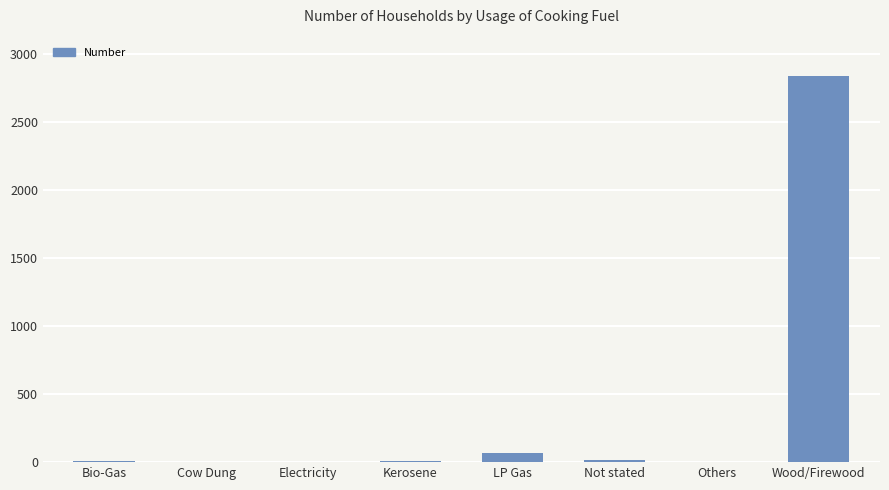

What is the sum of all values?

2941